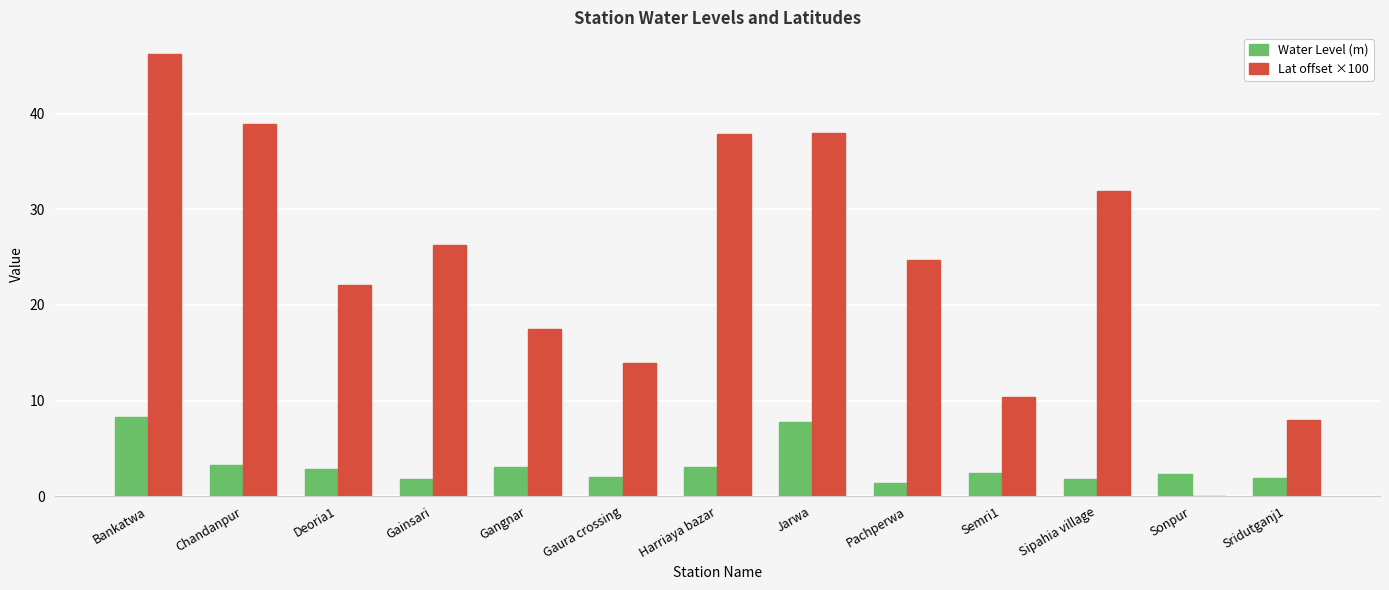

How many groups of bars are there?

13